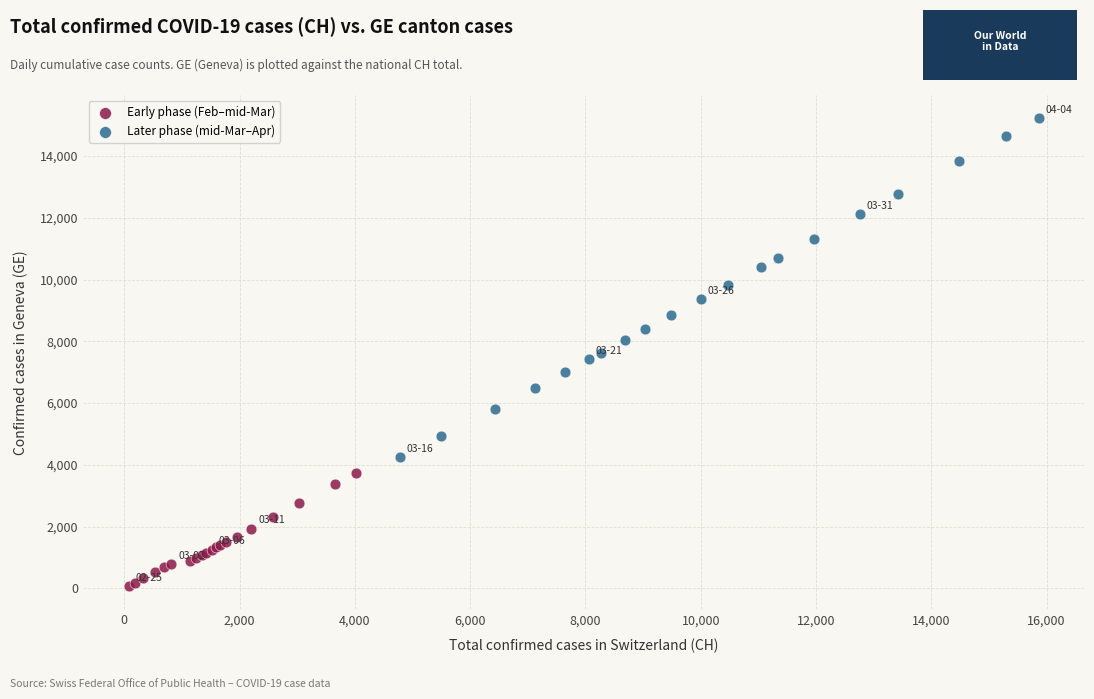

Which series contains the lowest Y value?

Early phase (Feb–mid-Mar)